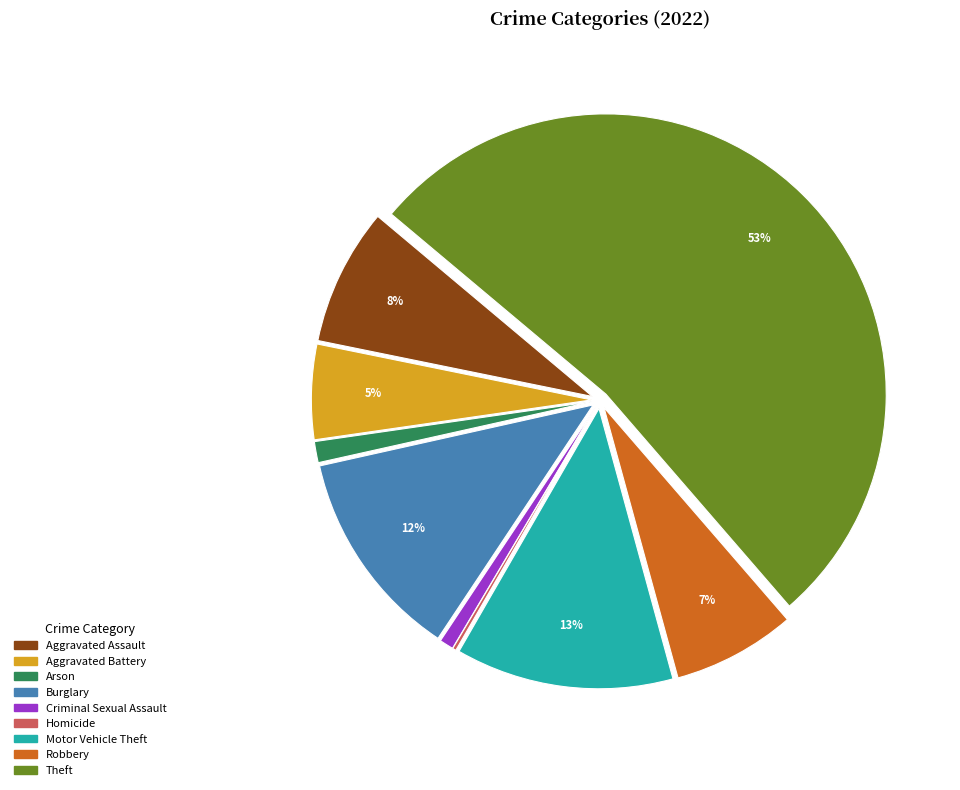

Is the sum of Burglary and Aggravated Assault greater than half?

No